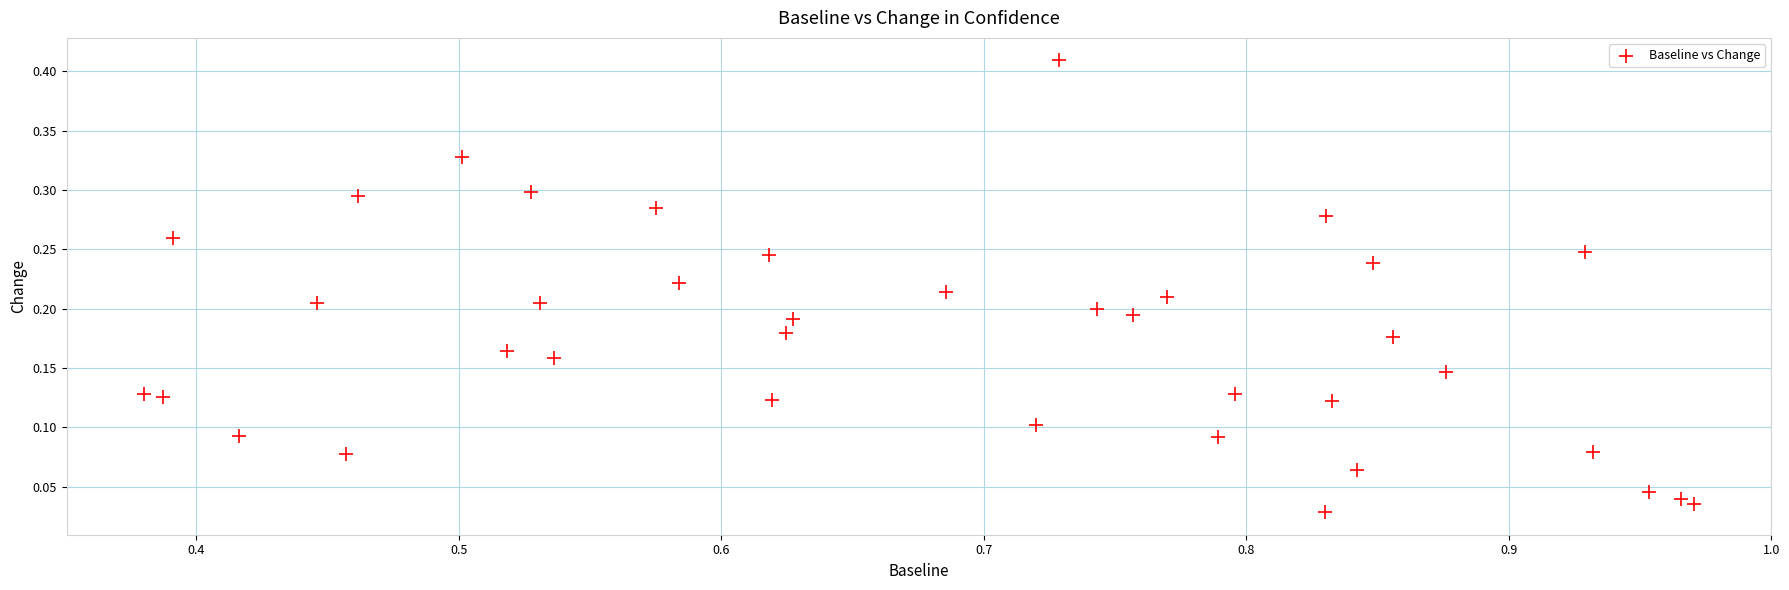

What is the range of X values (max minus min)?

0.6